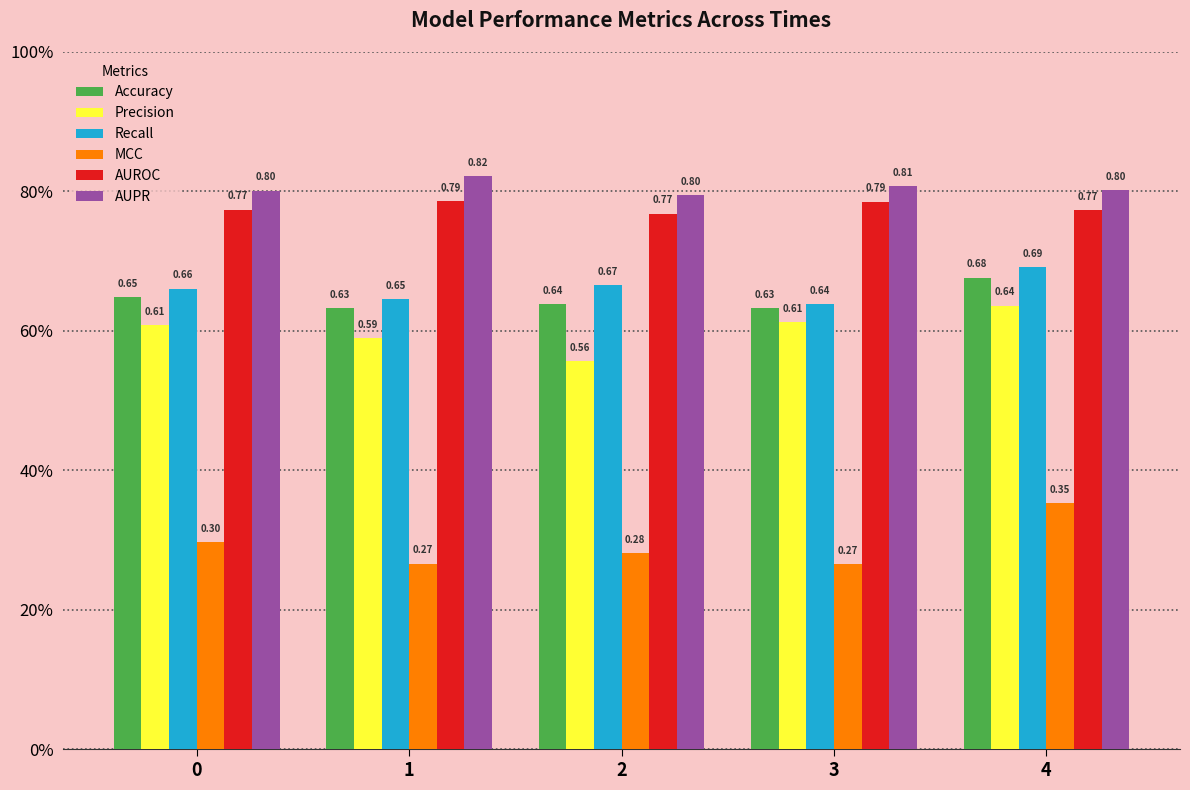

Does the chart contain stacked bars?

No